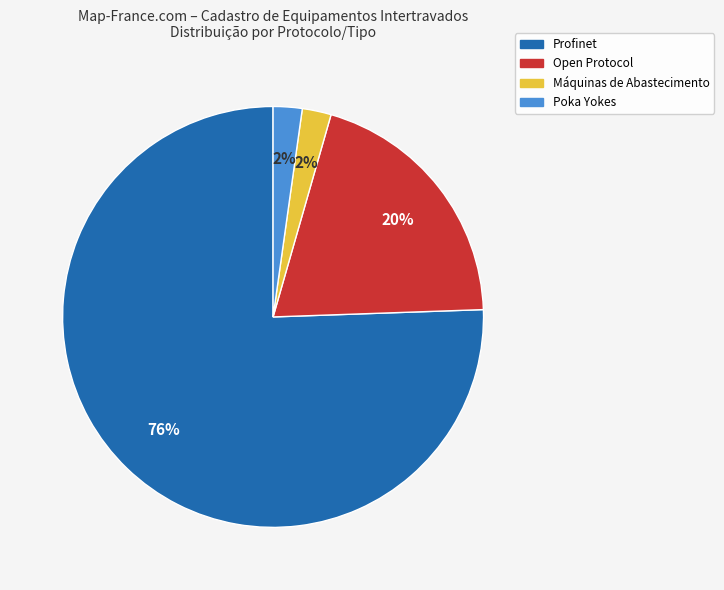

What is the largest slice in the pie chart?

Profinet